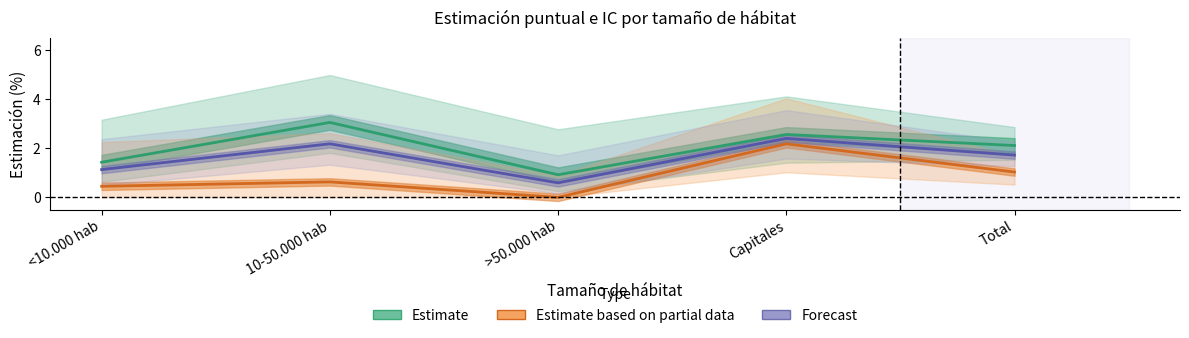

What is the difference between the second highest and second lowest values in the Estimate based on partial data (Mujer %Sí) series?

0.6